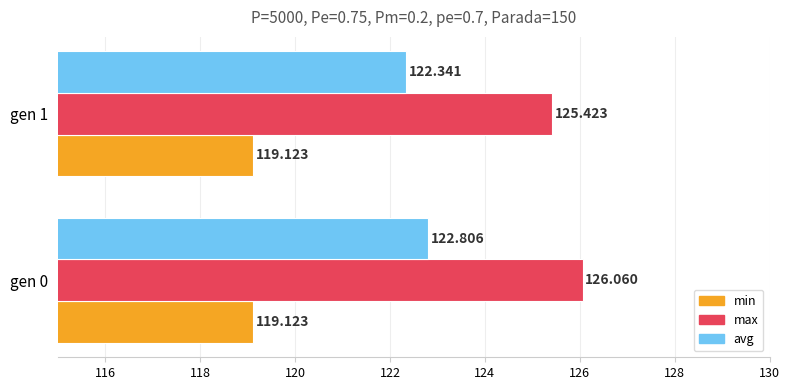

List the series in order of their overall mean, lowest first.

min, avg, max